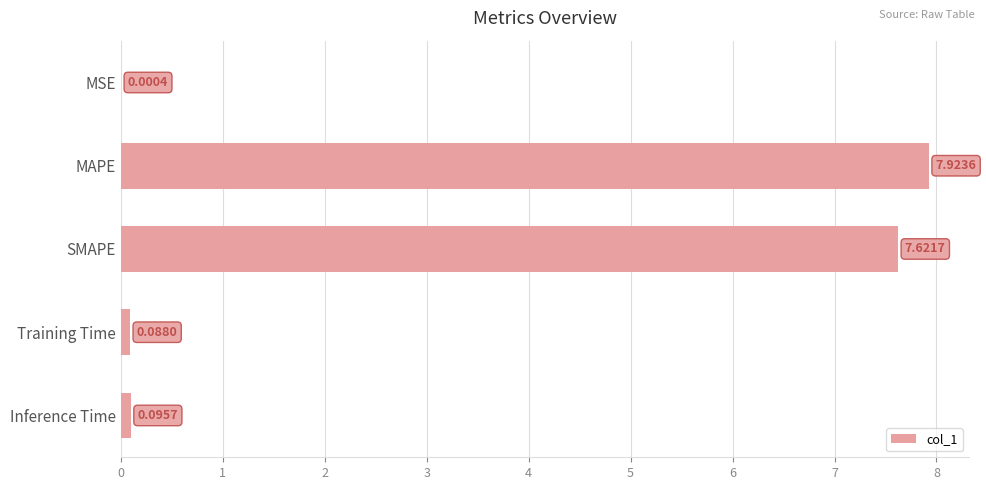

What is the sum of all values?

15.7